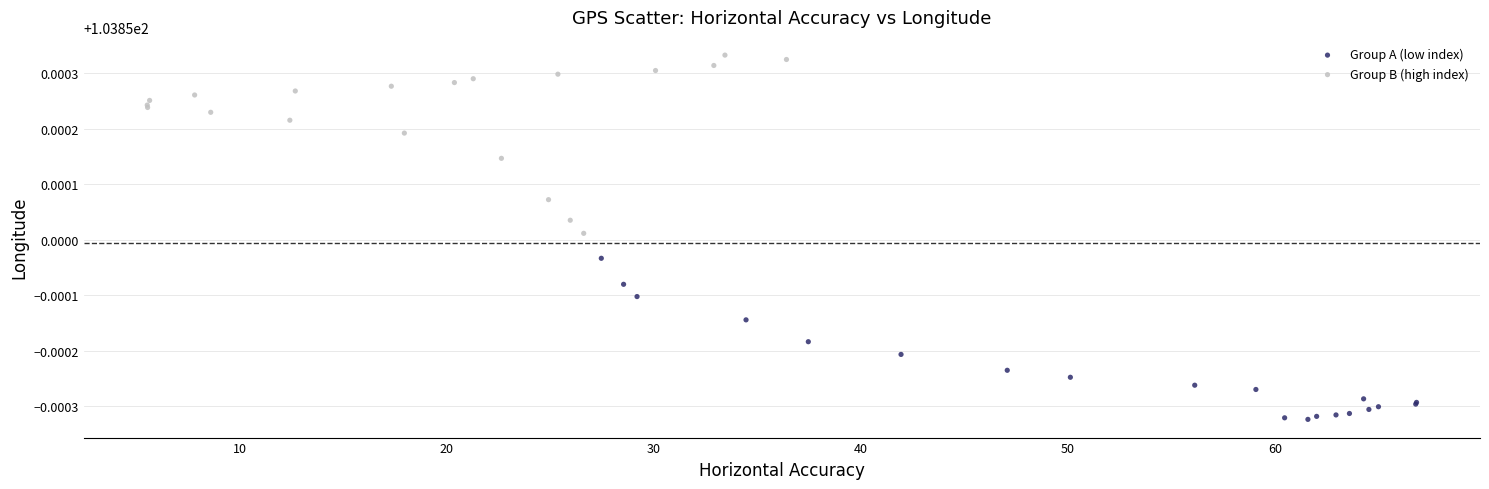

Which series has the widest spread of Y values?

Group B (high index)